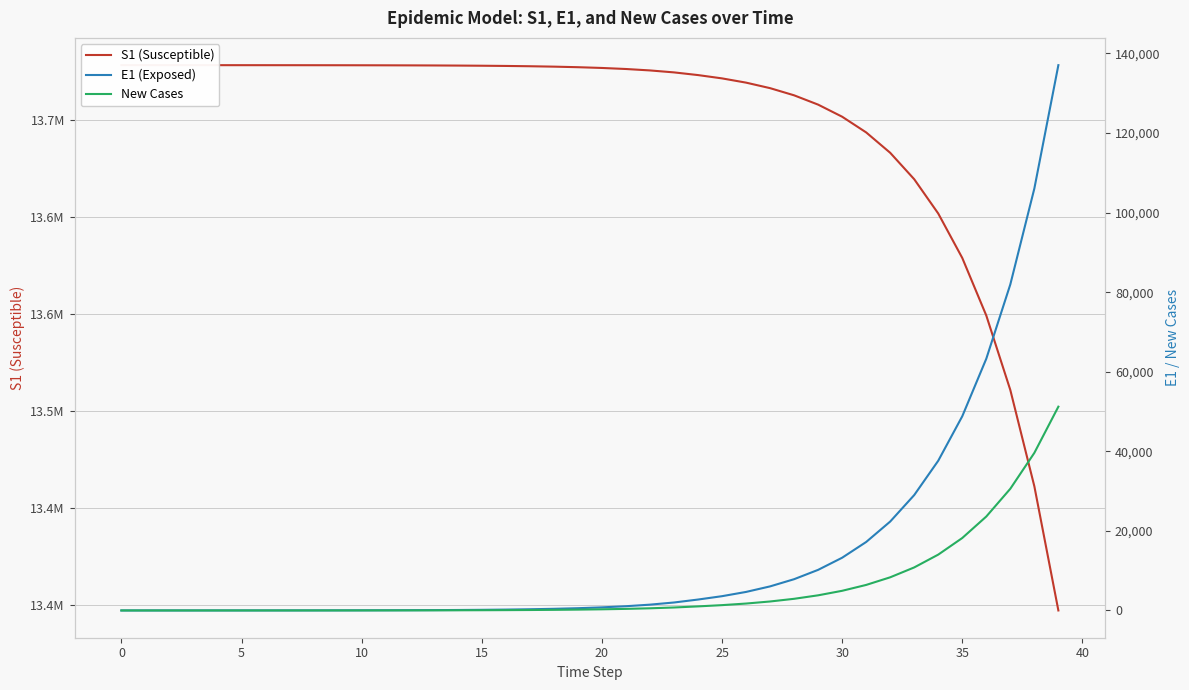

What is the label of the 21st point from the left?

20